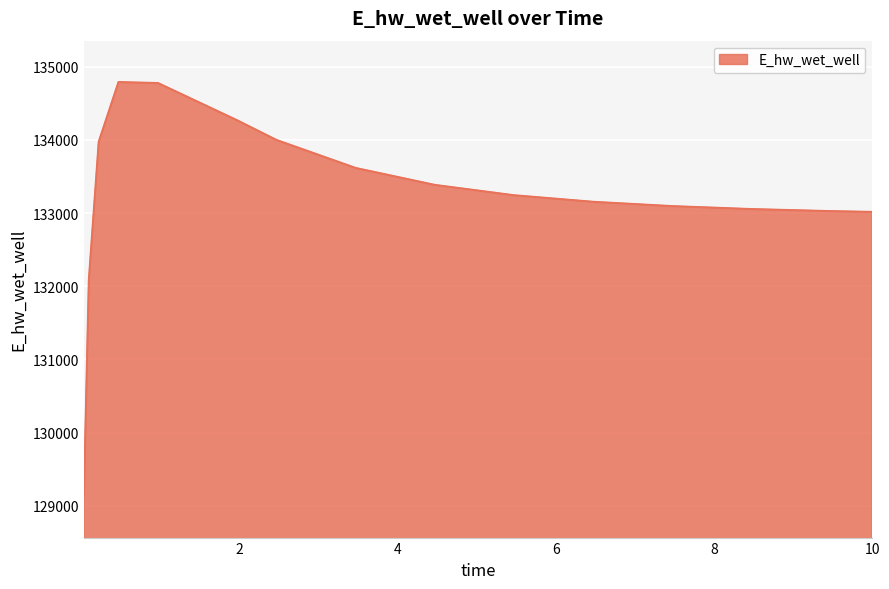

What is the smallest value displayed?

129131.1